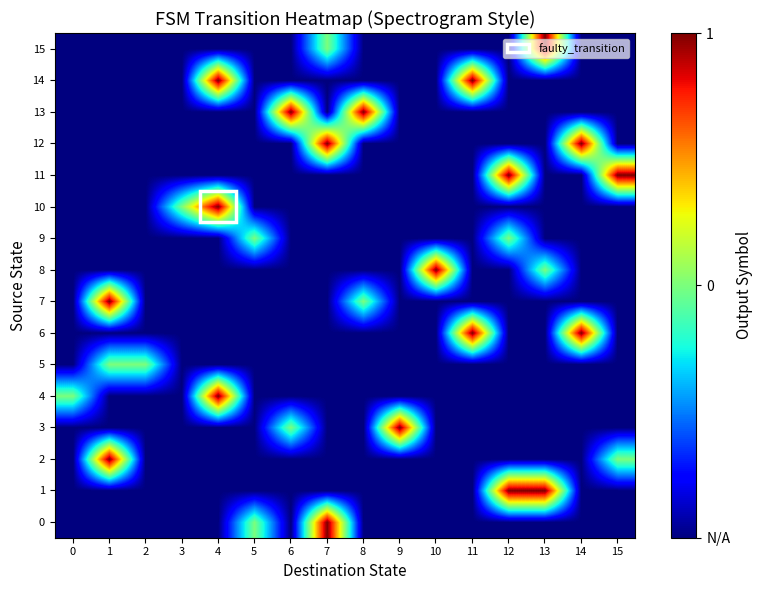

Count the number of data series in this chart.

16